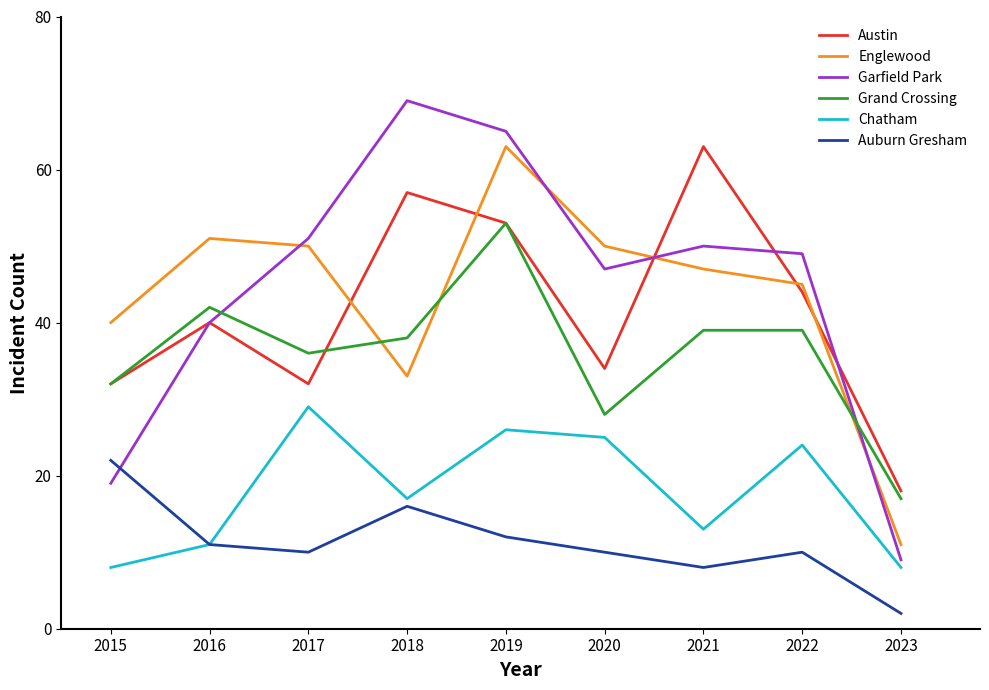

At which category is the sum across all series the highest?

2019